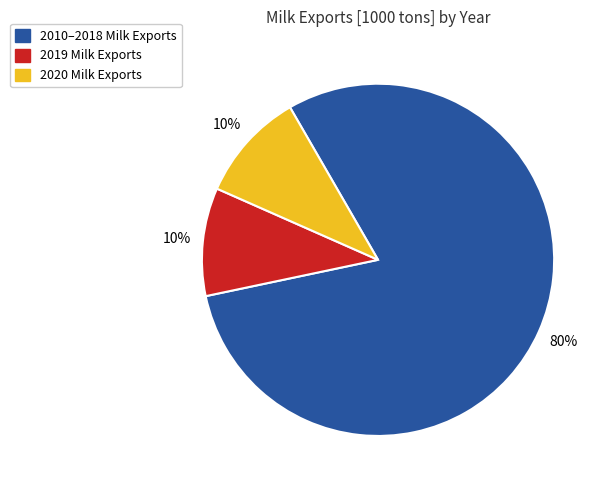

Is there a majority slice in this chart?

Yes